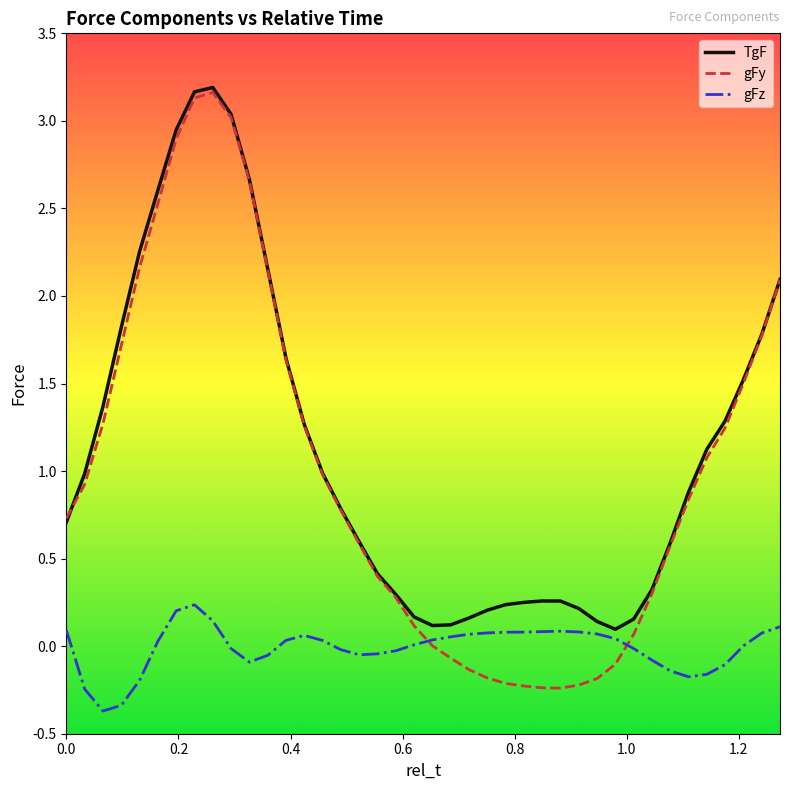

Which series has the largest range (max minus min)?

gFy